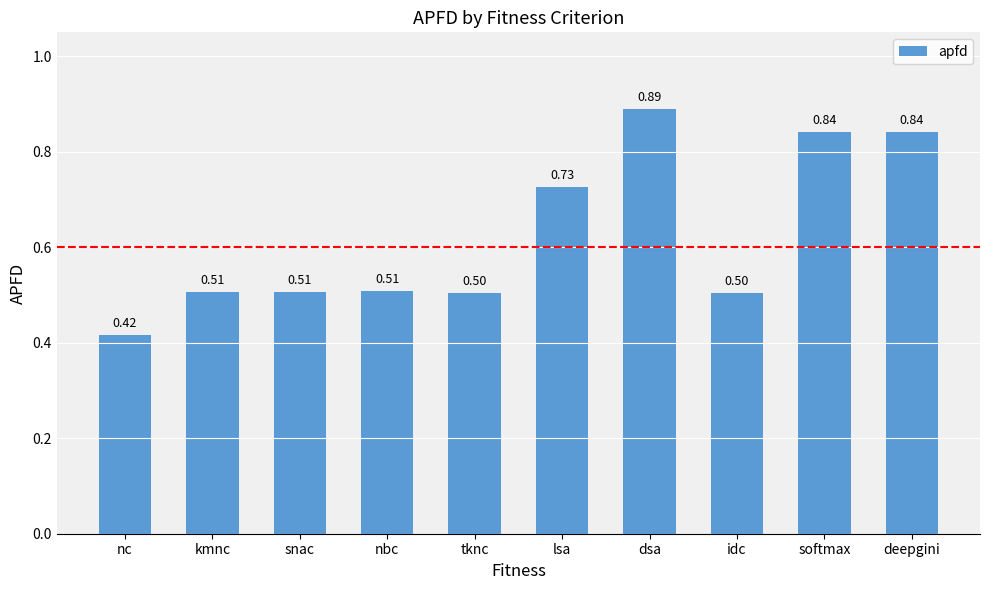

What is the difference between the values at softmax and idc?

0.3